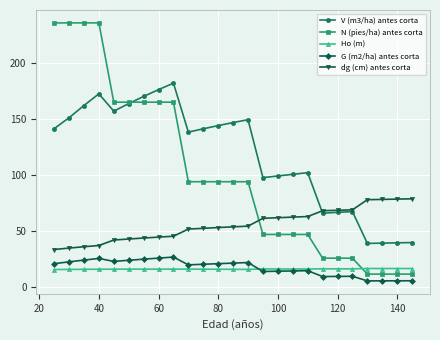

True or false: V (m3/ha) antes corta and Ho (m) cross at least once.

False